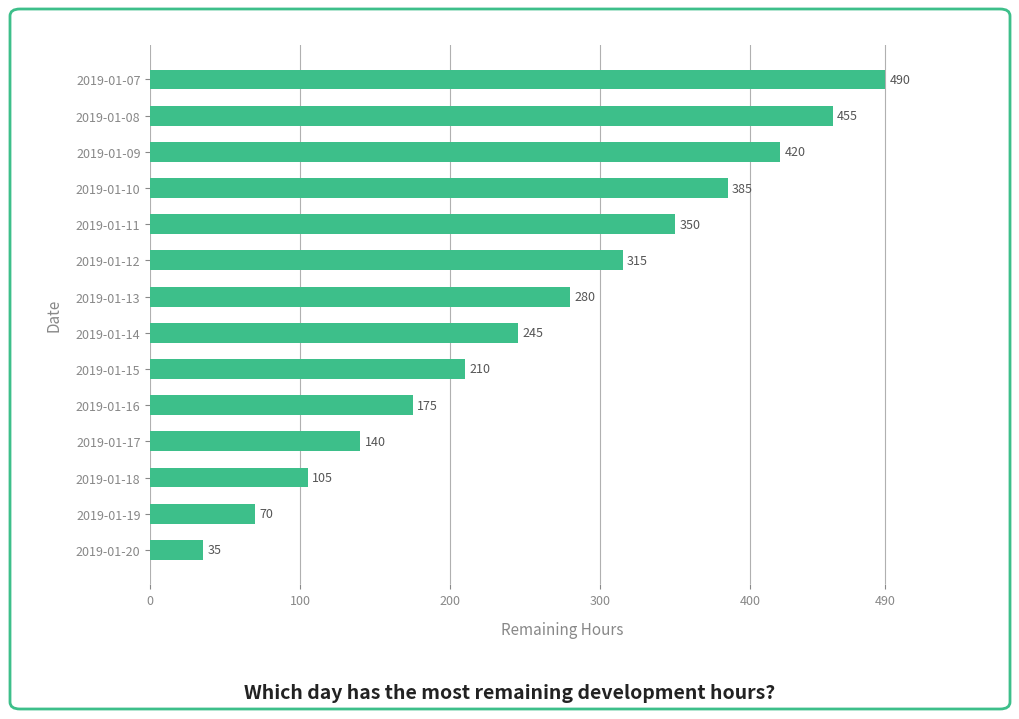

Reading top to bottom, extract all data points from this chart.

2019-01-07=490	2019-01-08=455	2019-01-09=420	2019-01-10=385	2019-01-11=350	2019-01-12=315	2019-01-13=280	2019-01-14=245	2019-01-15=210	2019-01-16=175	2019-01-17=140	2019-01-18=105	2019-01-19=70	2019-01-20=35